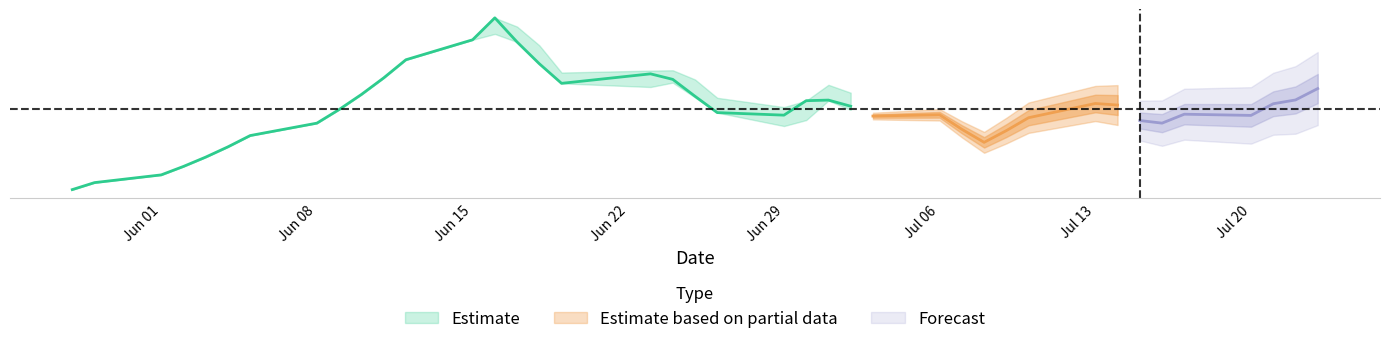

Which category has the lowest value in the high series?

2015-05-28